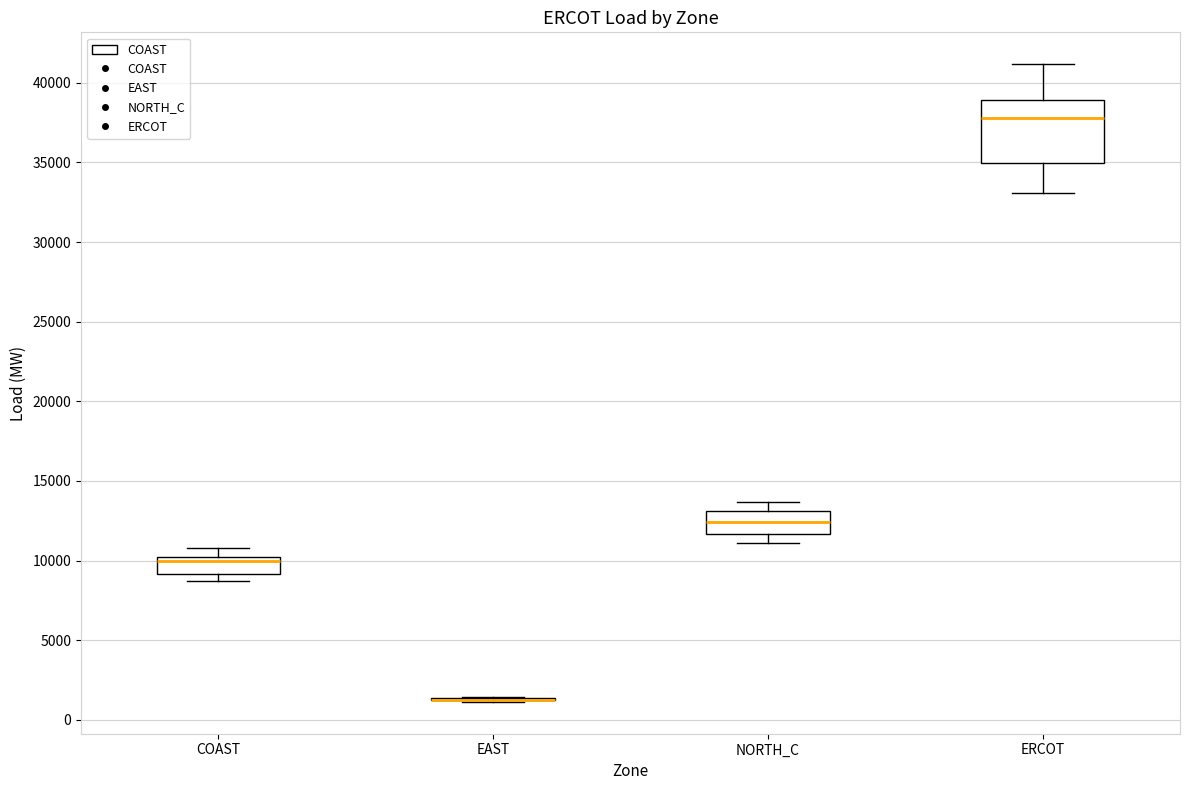

Which box is the tallest, from its lower edge to its upper edge?

ERCOT